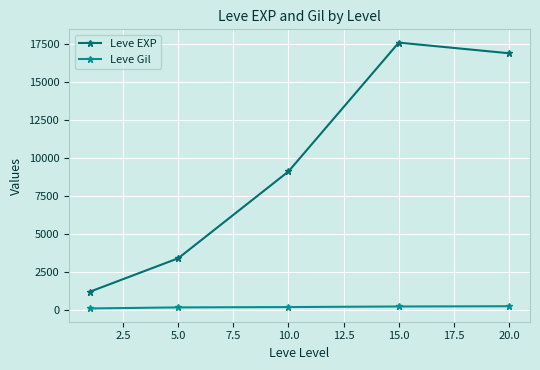

Which series has the widest spread of values?

Leve EXP